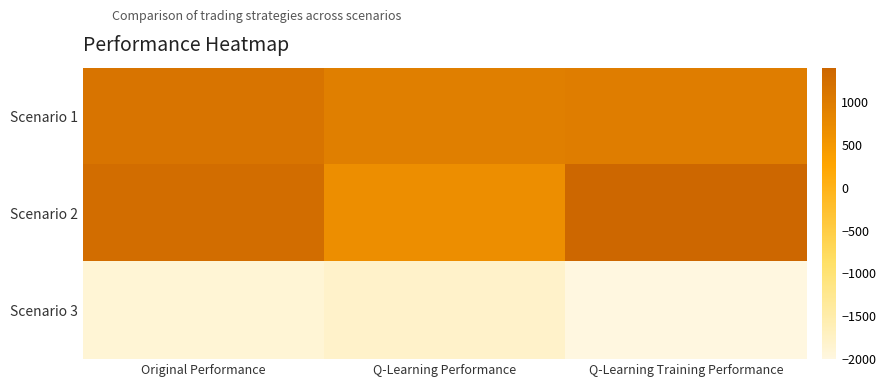

Which series has the largest range (max minus min)?

Scenario 3